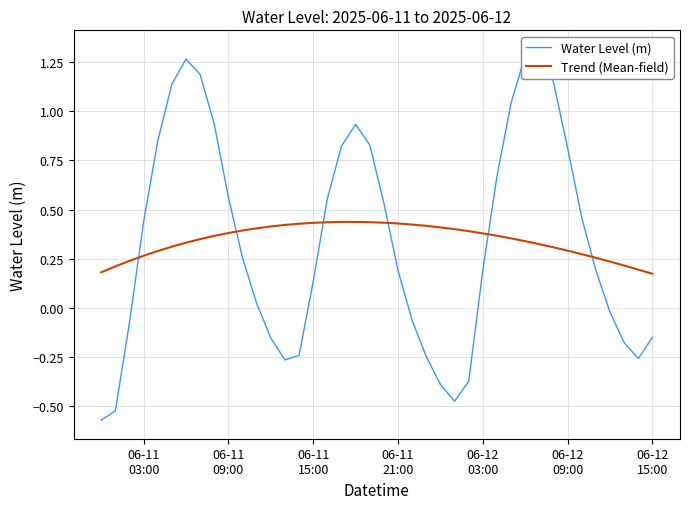

How many values in the Water Level (m) series are below 0?

15